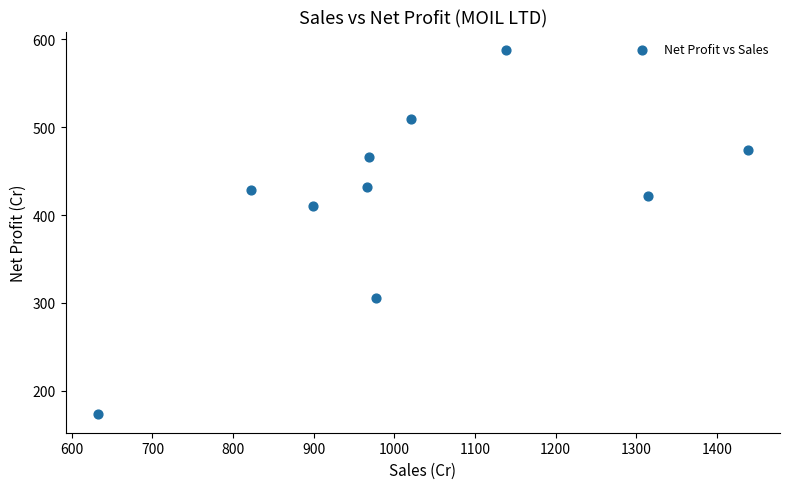

What Y value in the scatter plot is closest to 380?

410.8